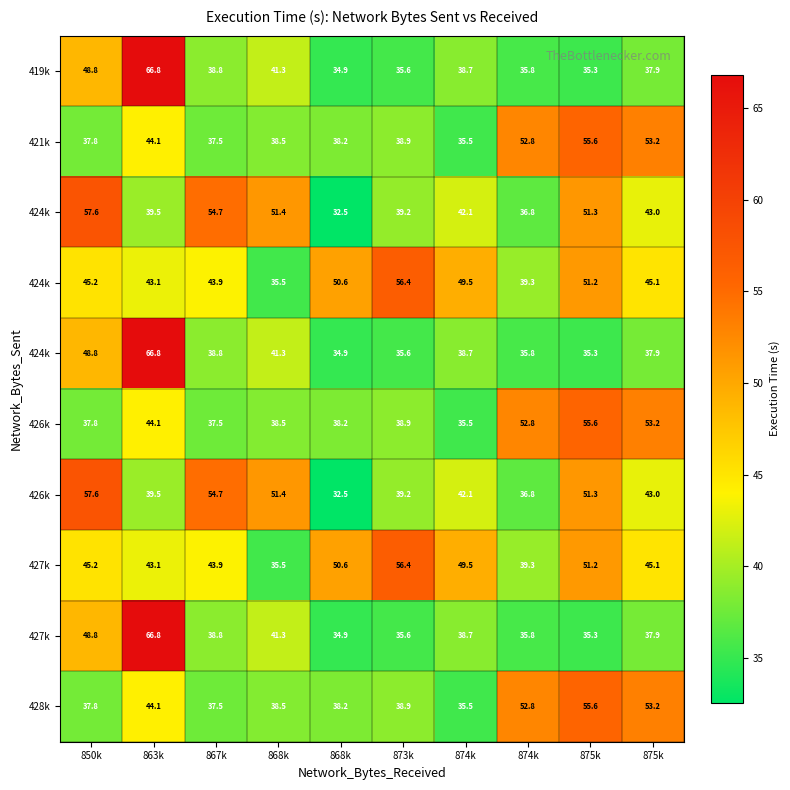

At which category is the sum across all series the highest?

863k